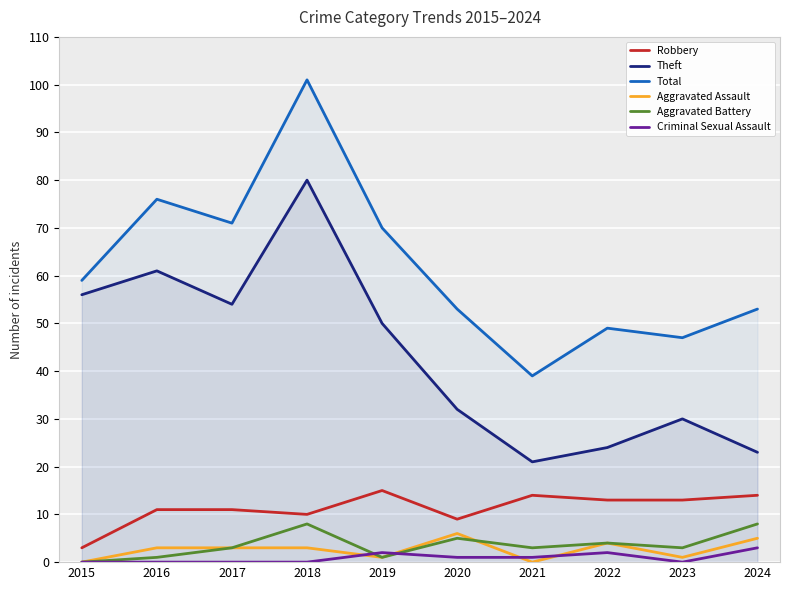

The Aggravated Battery series shows 1 at 2016. True or false?

True